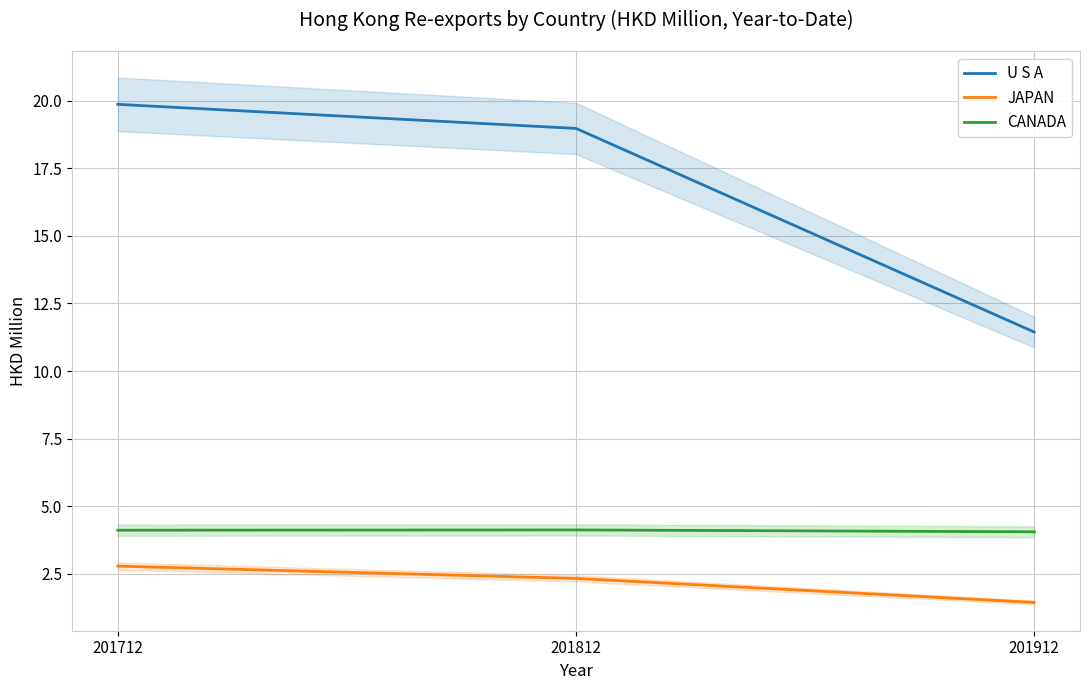

Between 201712 and 201812, which series saw the biggest shift?

U S A